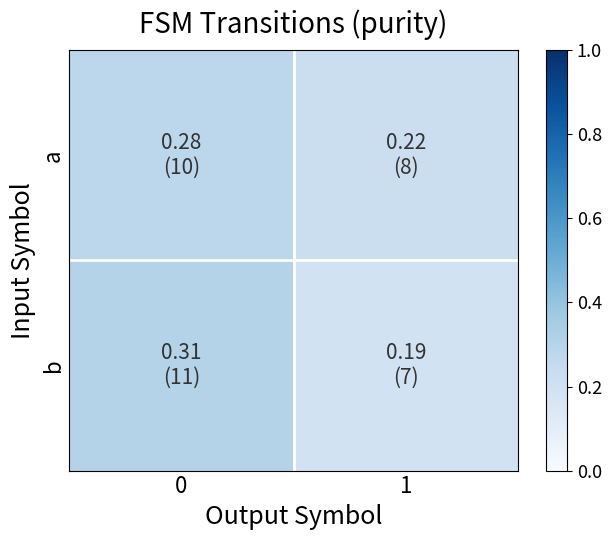

Rank the series at 0 from lowest to highest value.

row_0, row_1